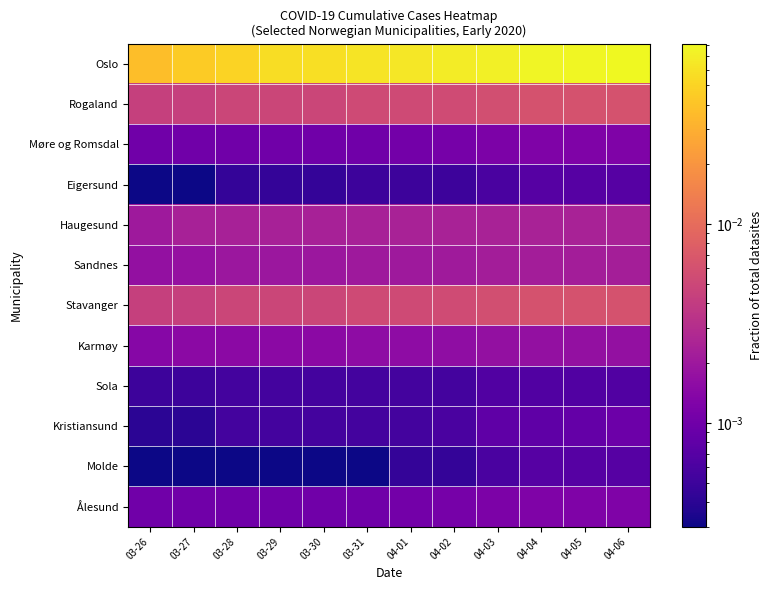

Which series has the largest total across all categories?

Oslo